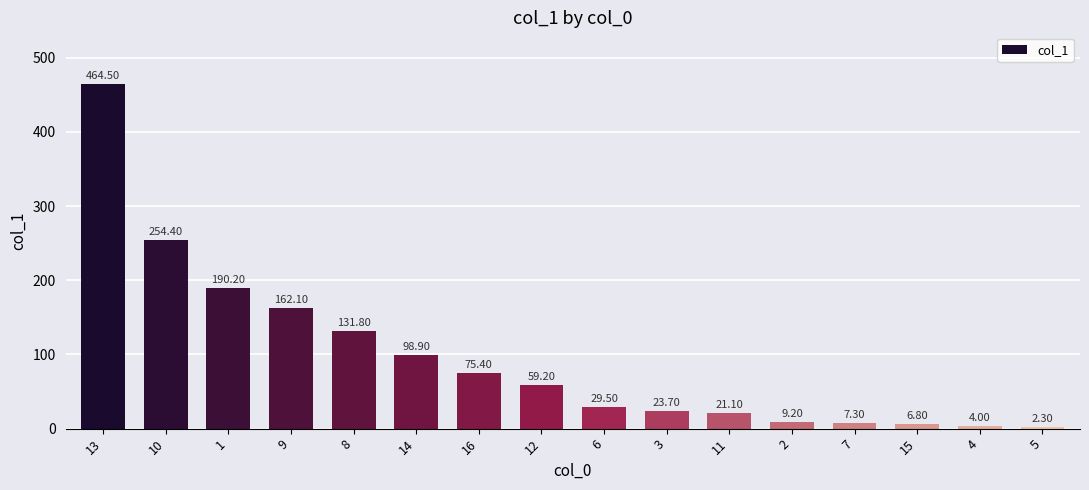

Reading left to right, extract all data points from this chart.

13=464.5	10=254.4	1=190.2	9=162.1	8=131.8	14=98.9	16=75.4	12=59.2	6=29.5	3=23.7	11=21.1	2=9.2	7=7.3	15=6.8	4=4.0	5=2.3